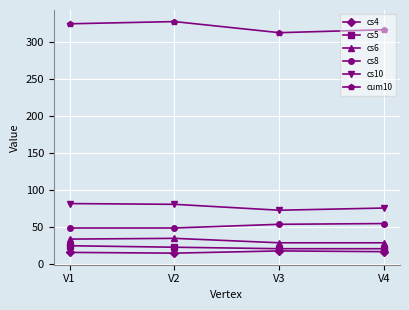

True or false: cs10 and cs4 intersect in this chart.

False